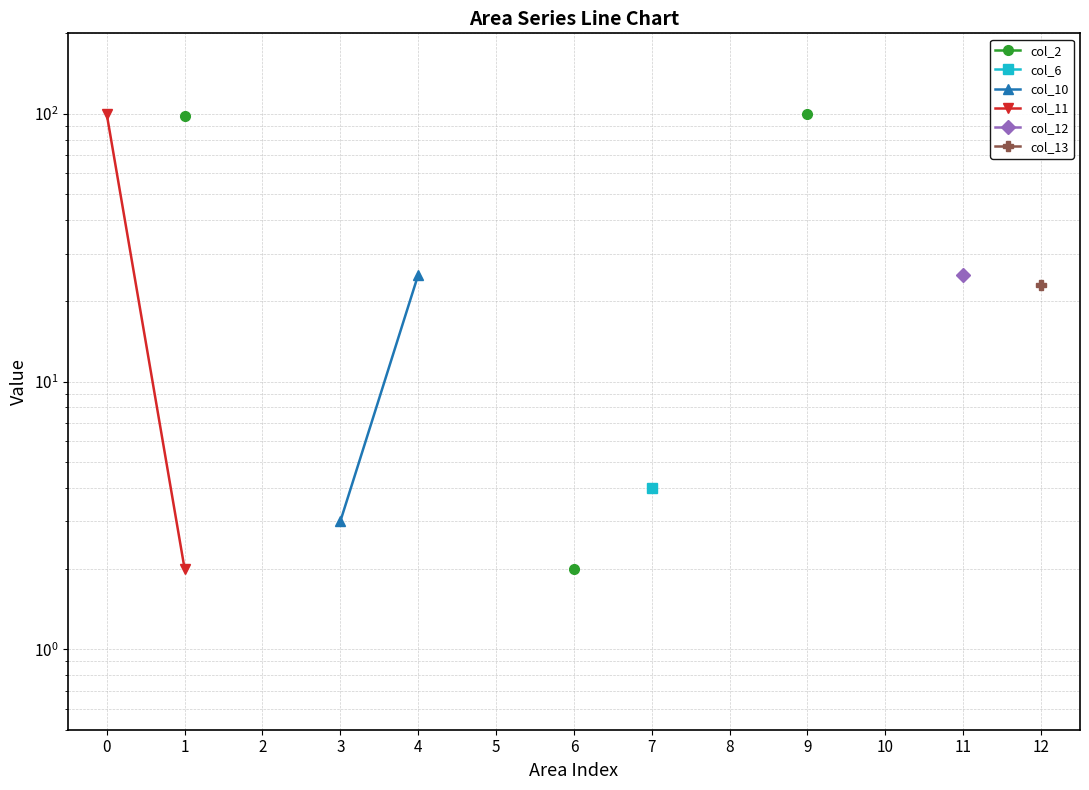

How many distinct data groups are displayed?

6